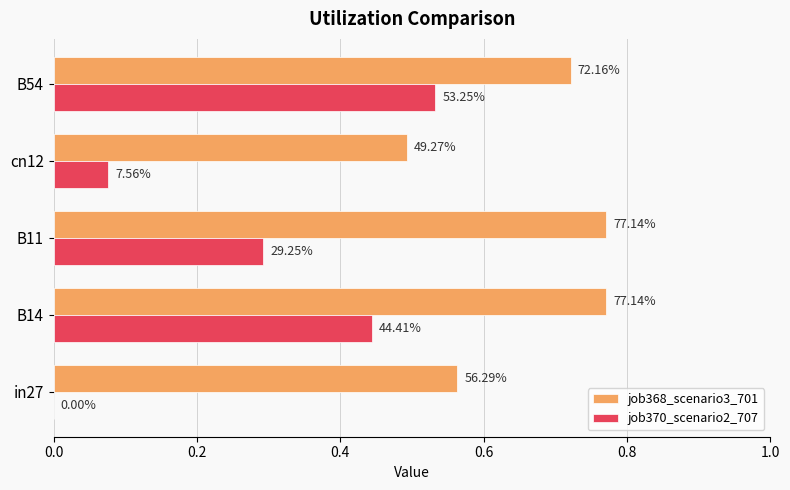

At how many categories does at least one series exceed 0?

5